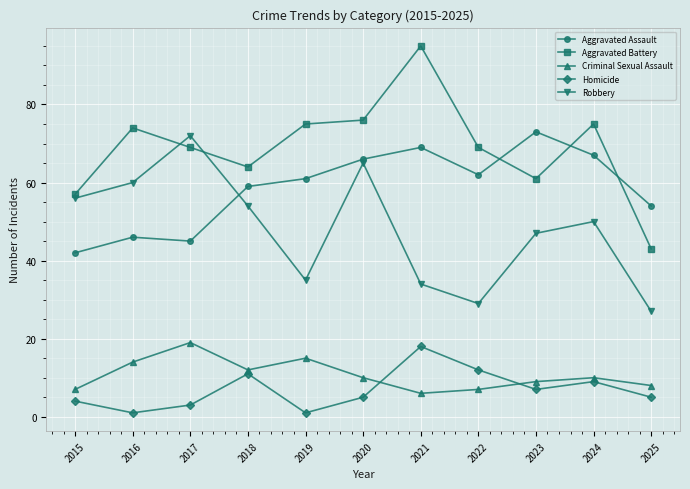

Which series has the widest spread of values?

Aggravated Battery